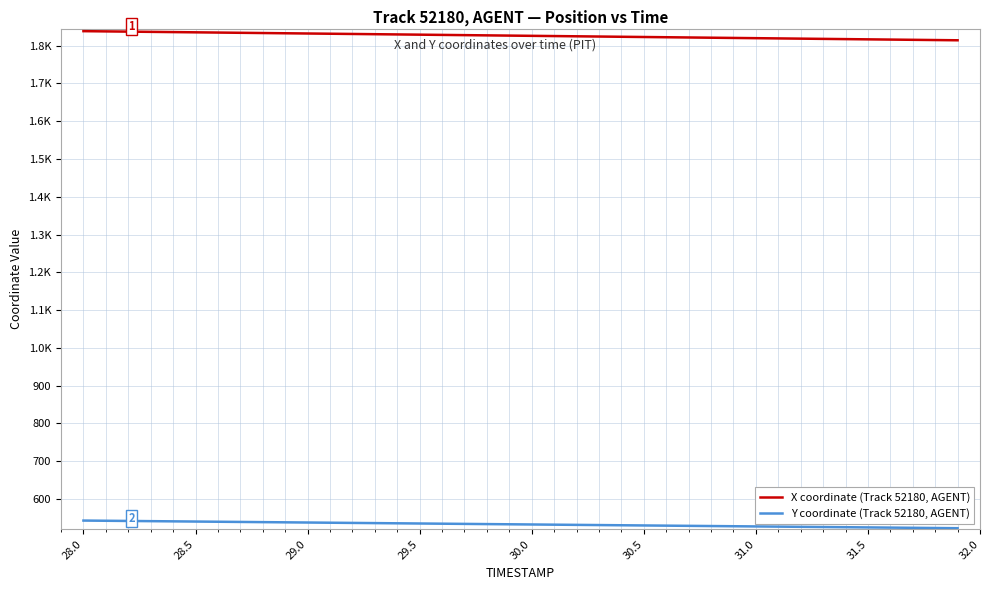

What are all the series names shown in the legend?

X coordinate (Track 52180, AGENT), Y coordinate (Track 52180, AGENT)